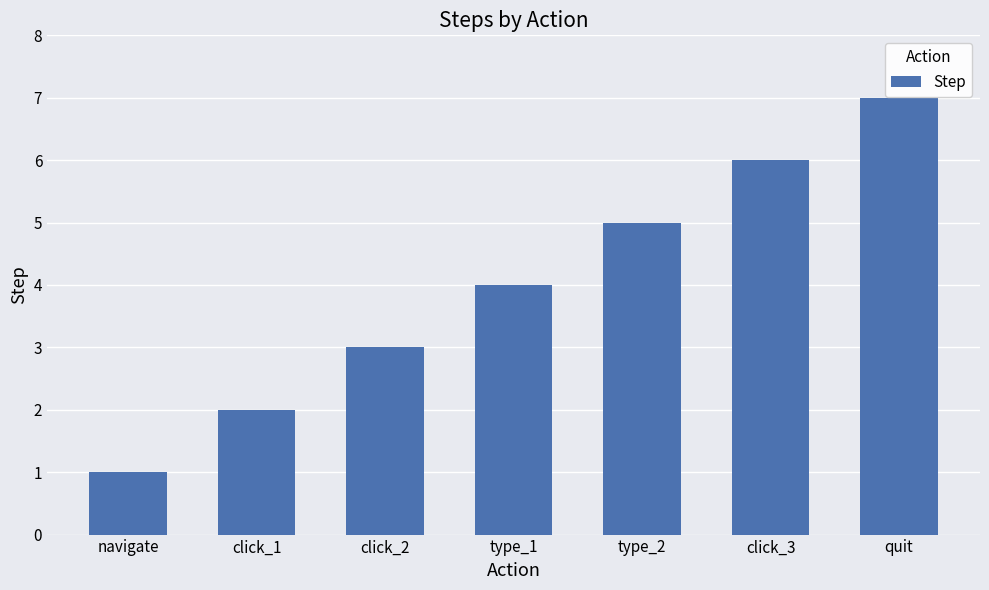

What value does the data have at quit?

7